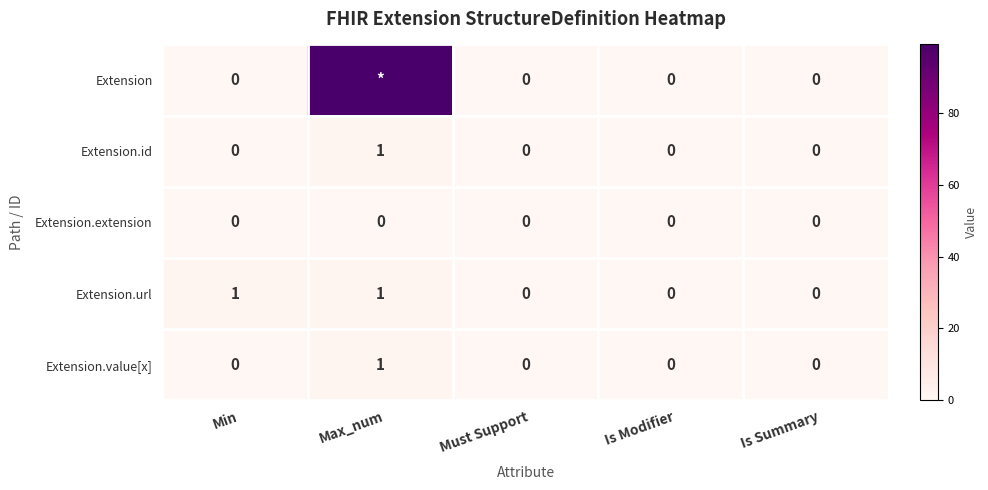

Between Min and Must Support, which series saw the biggest shift?

Extension.url